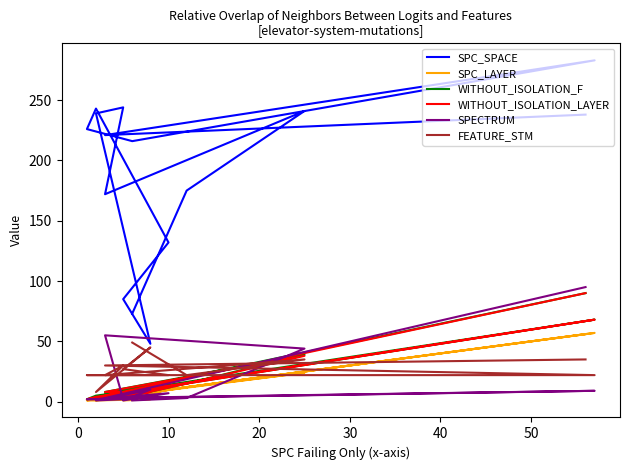

Rank the series by their maximum value, from lowest to highest.

FEATURE_STM, SPC_LAYER, WITHOUT_ISOLATION_F, WITHOUT_ISOLATION_LAYER, SPECTRUM, SPC_SPACE